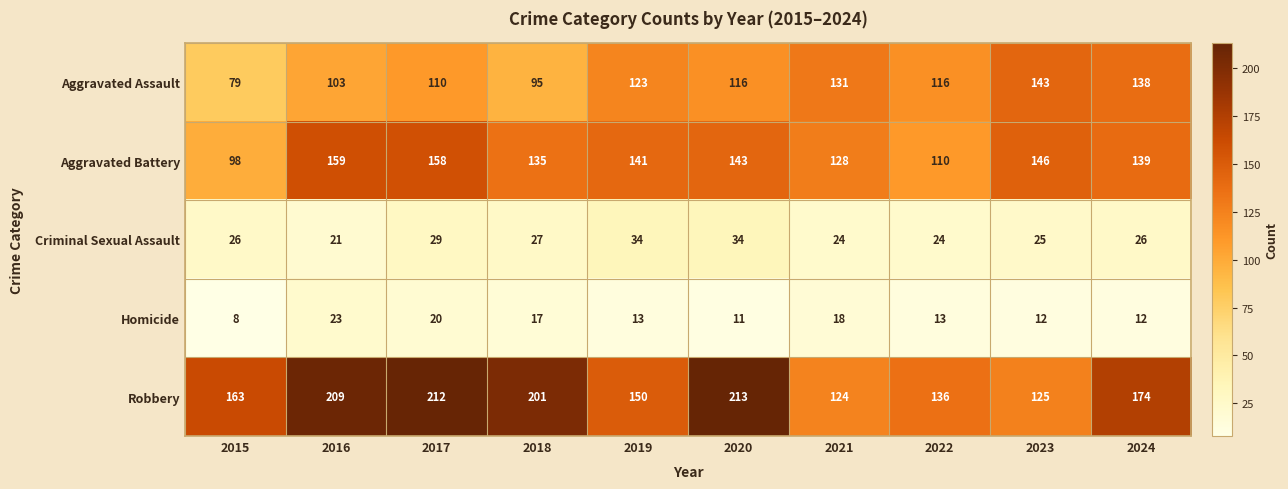

At which label does Robbery first exceed 174?

2016